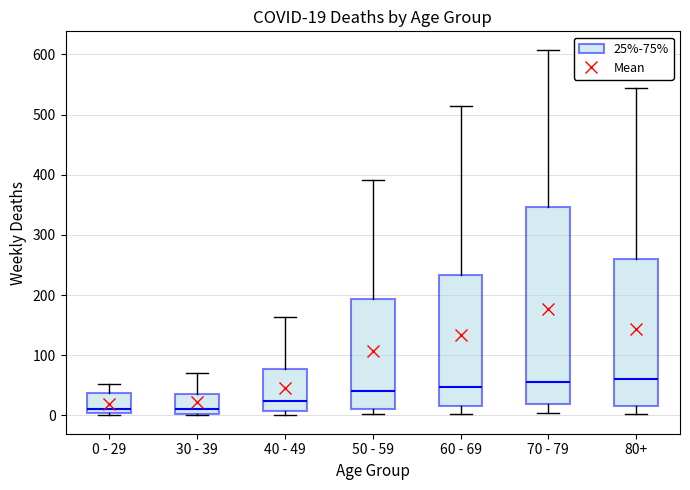

Comparing the boxes themselves (not the whiskers), which one is the tallest?

70 - 79